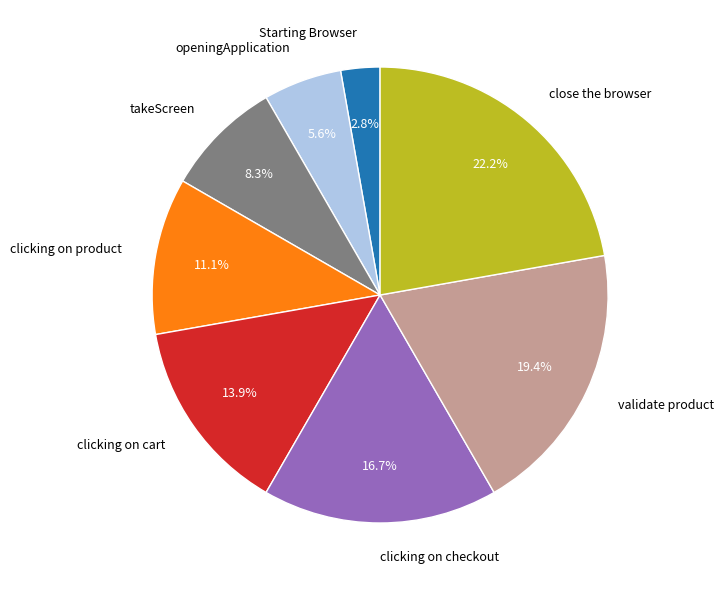

What portion of the pie excludes Starting Browser?

97.2%